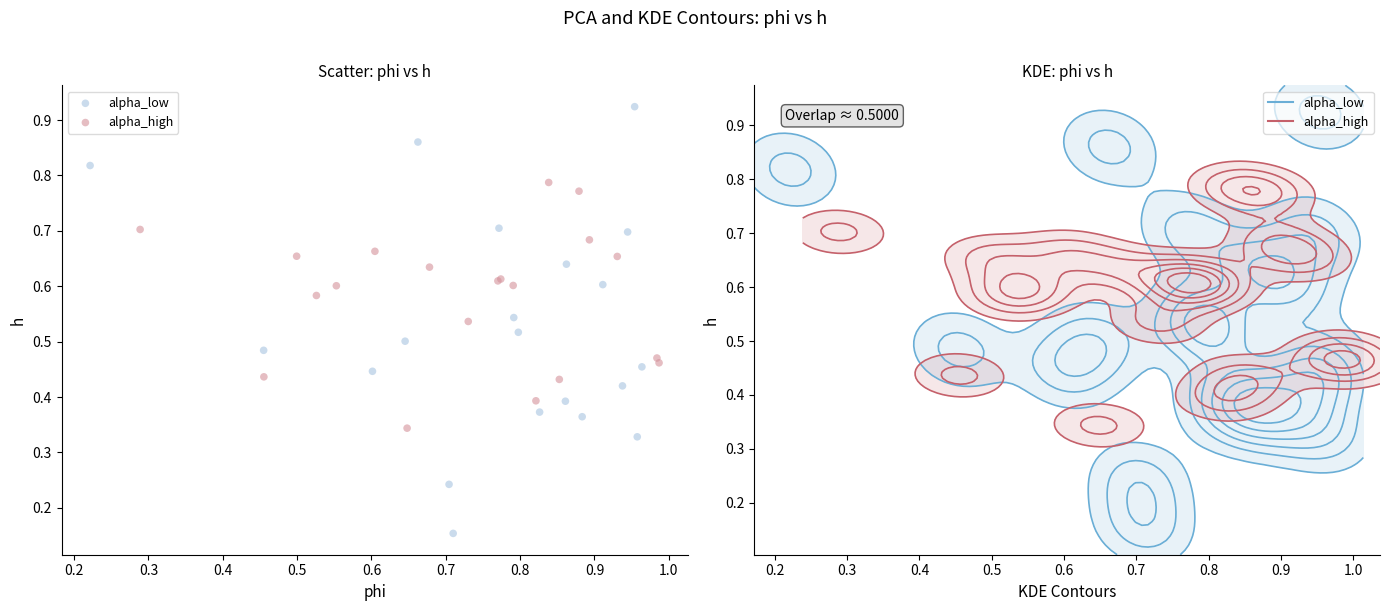

Which series reaches the minimum Y coordinate?

alpha_low